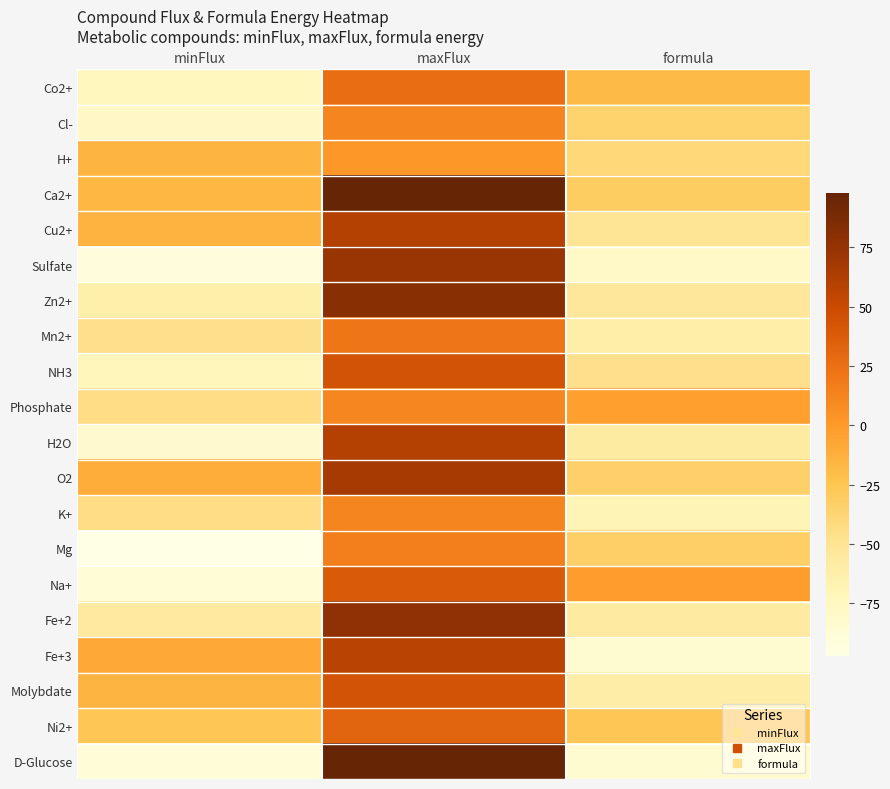

Rank the series at minFlux from lowest to highest value.

Mg, Sulfate, D-Glucose, Na+, H2O, Cl-, Co2+, NH3, Zn2+, Fe+2, Mn2+, Phosphate, K+, Ni2+, Ca2+, H+, Molybdate, Cu2+, O2, Fe+3